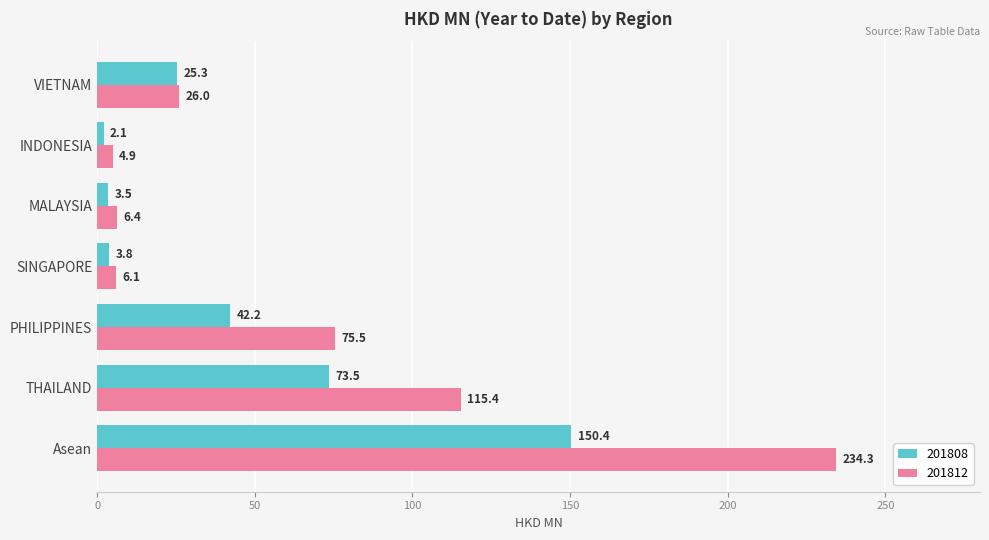

List the series in order of their overall mean, highest first.

201812, 201808